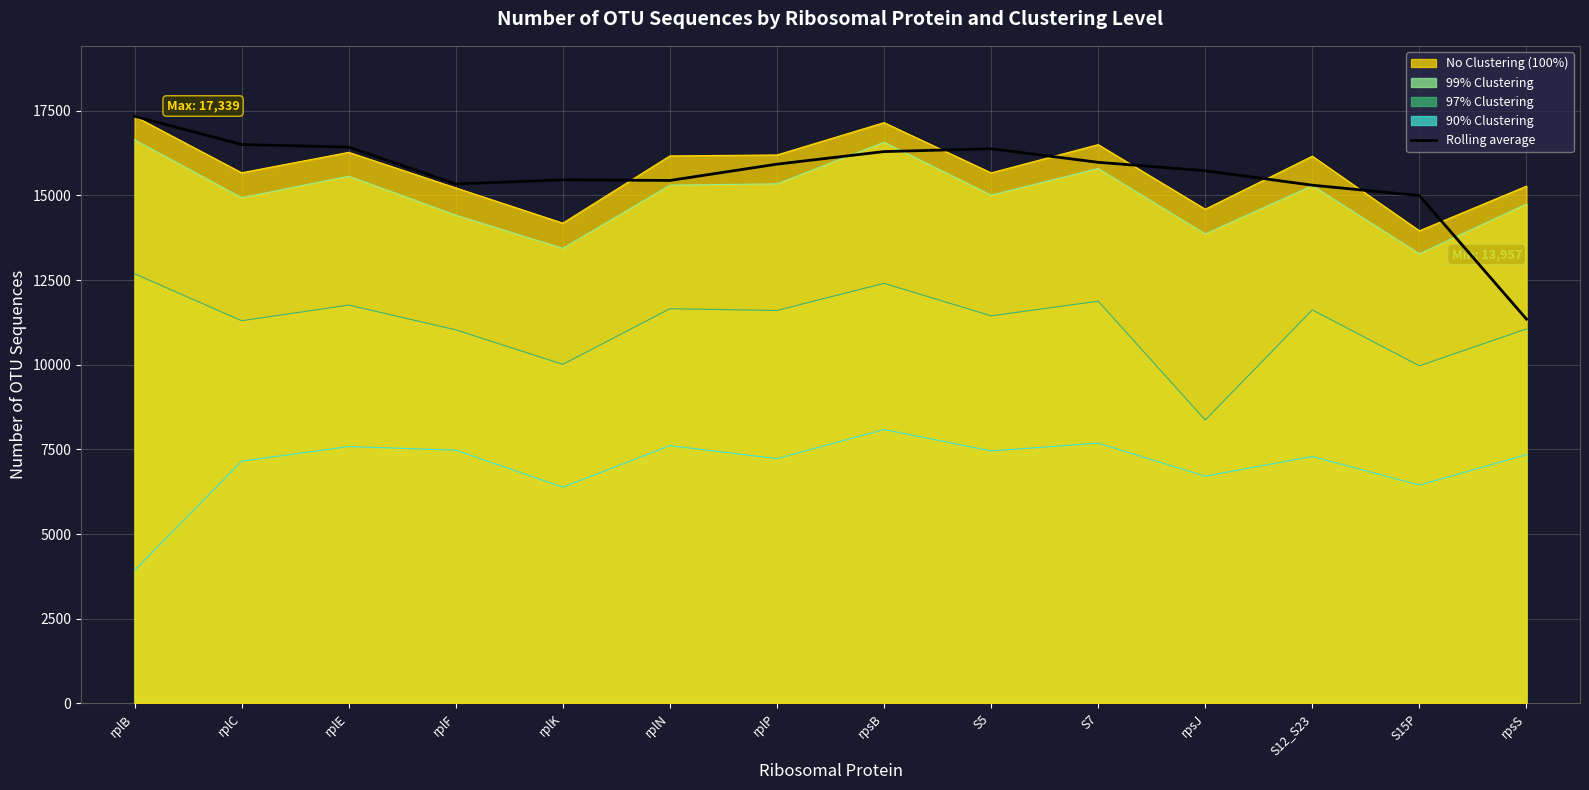

What position from the left is rplF?

4